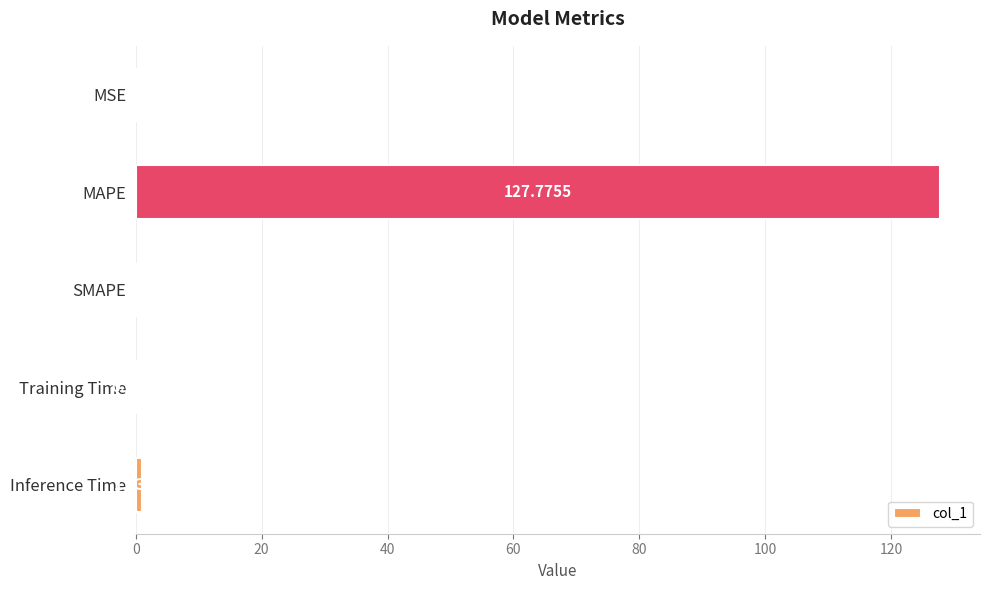

Which has a higher value, SMAPE or MAPE?

MAPE